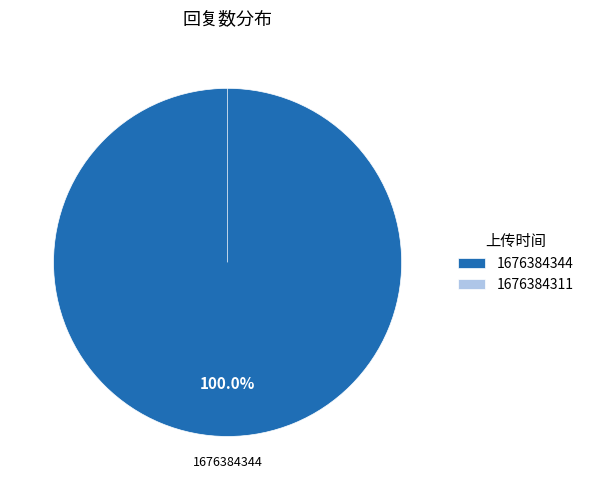

Is there any slice that represents more than half of the pie?

Yes